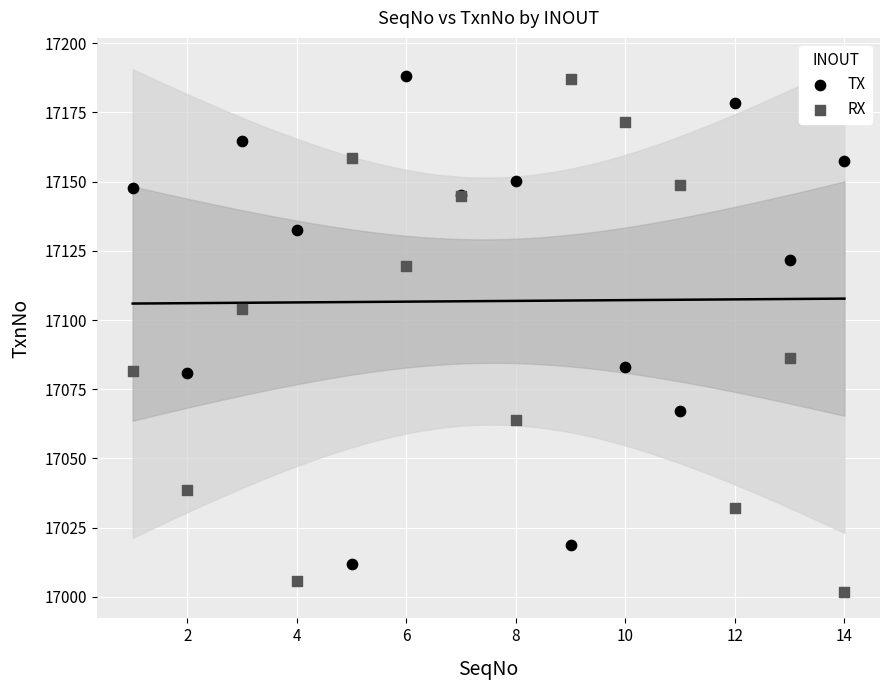

Which series contains the lowest Y value?

RX